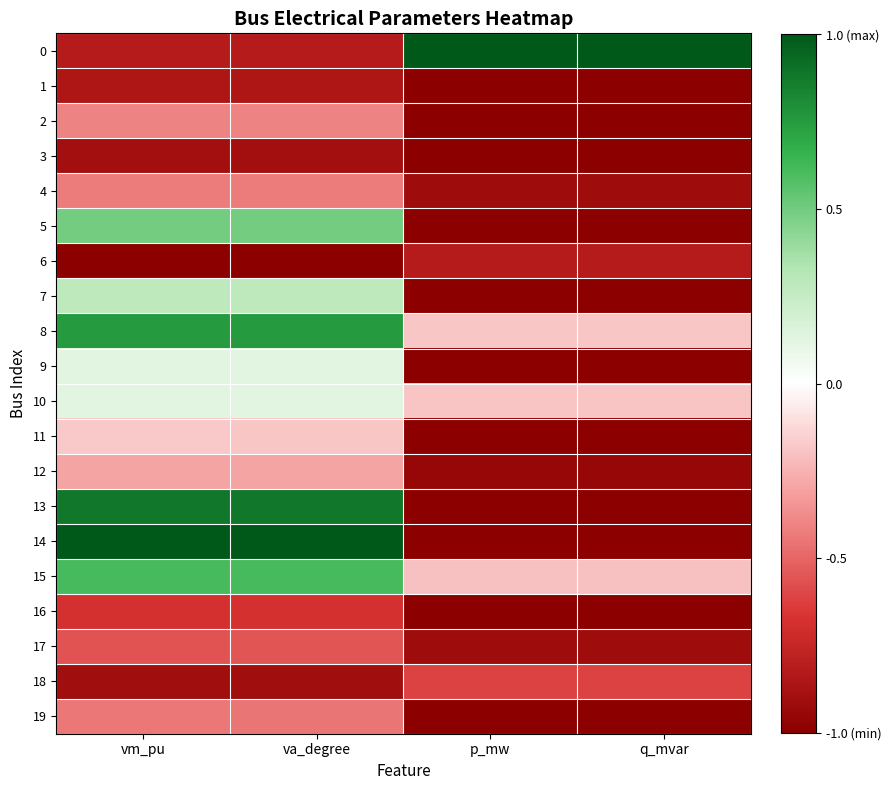

List the series in order of their peak value, lowest first.

3, 1, 6, 16, 18, 17, 19, 4, 2, 12, 11, 10, 9, 7, 5, 15, 8, 13, 0, 14